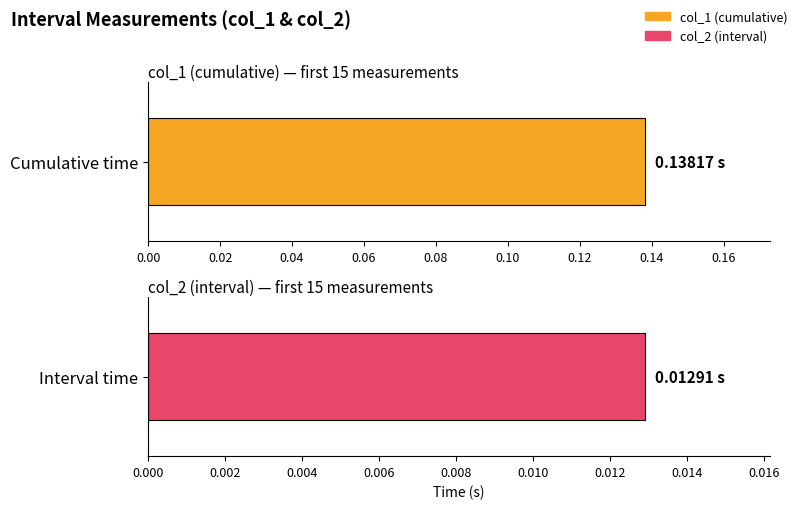

Which series has the largest range (max minus min)?

col_1